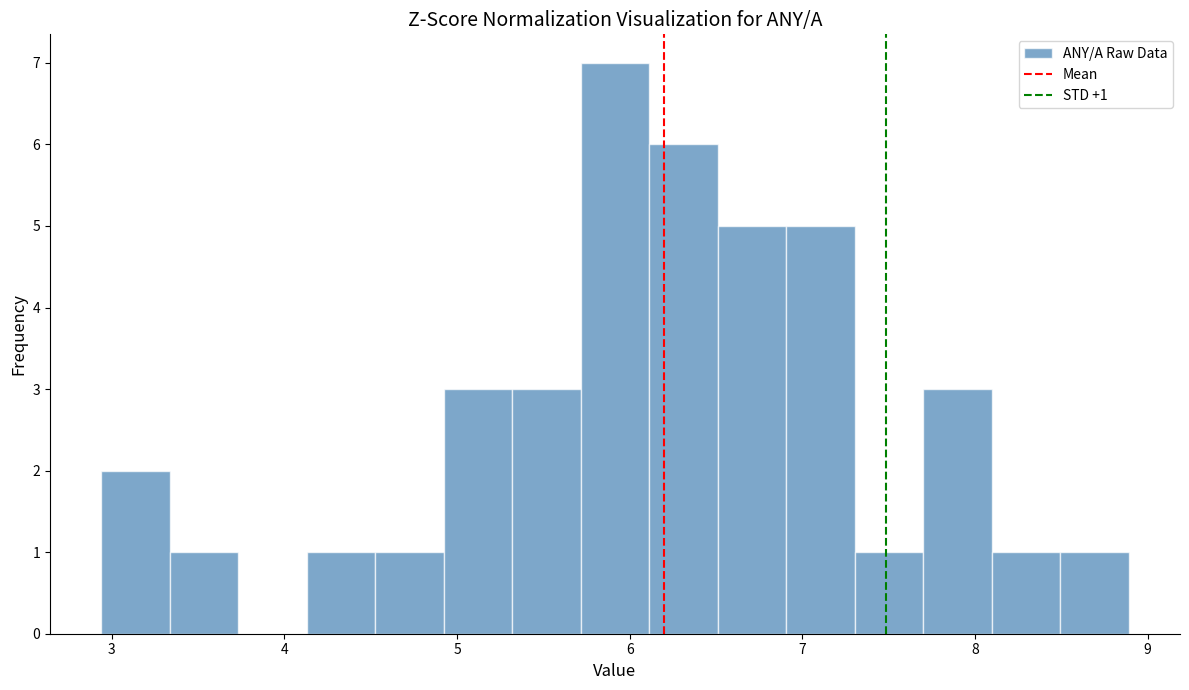

Around what value on the x-axis is the tallest bar? Give the approximate position of its centre, as read against the axis.

5.9